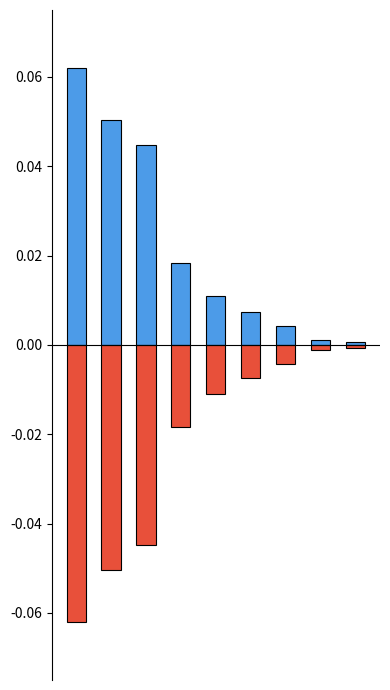

The Sales (positive) series shows 0.0 at 1. True or false?

False